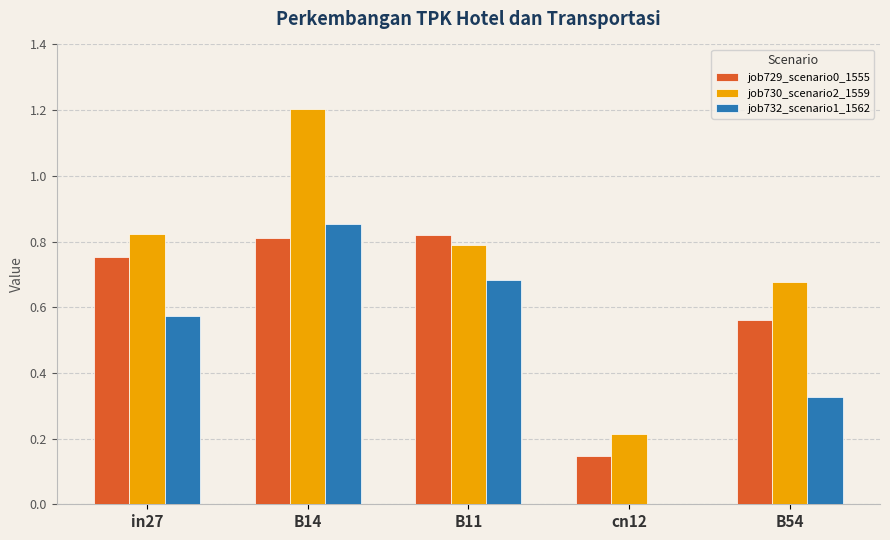

Which category has the highest value in the job730_scenario2_1559 series?

B14